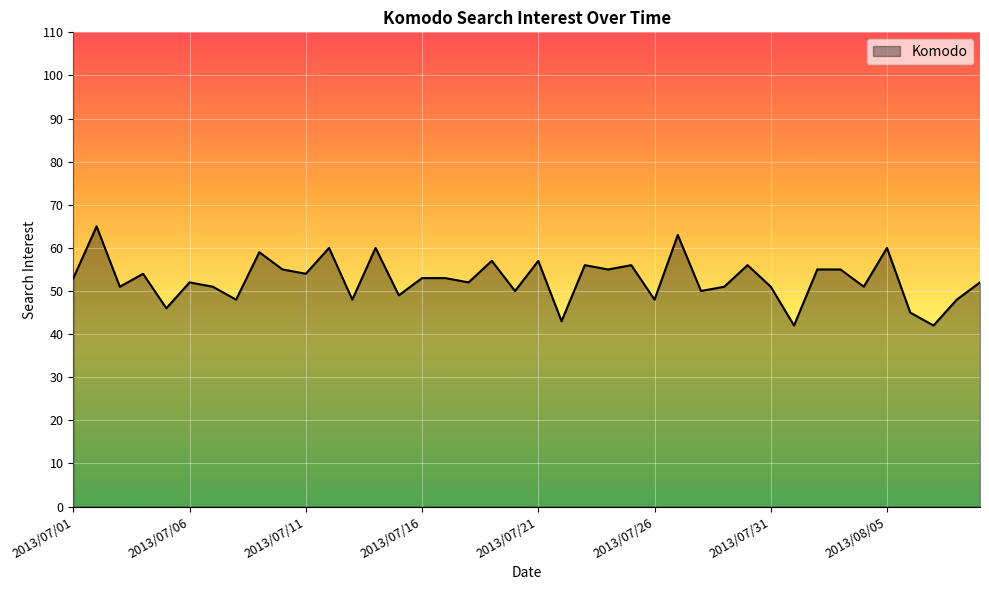

How many categories are shown in the chart?

40